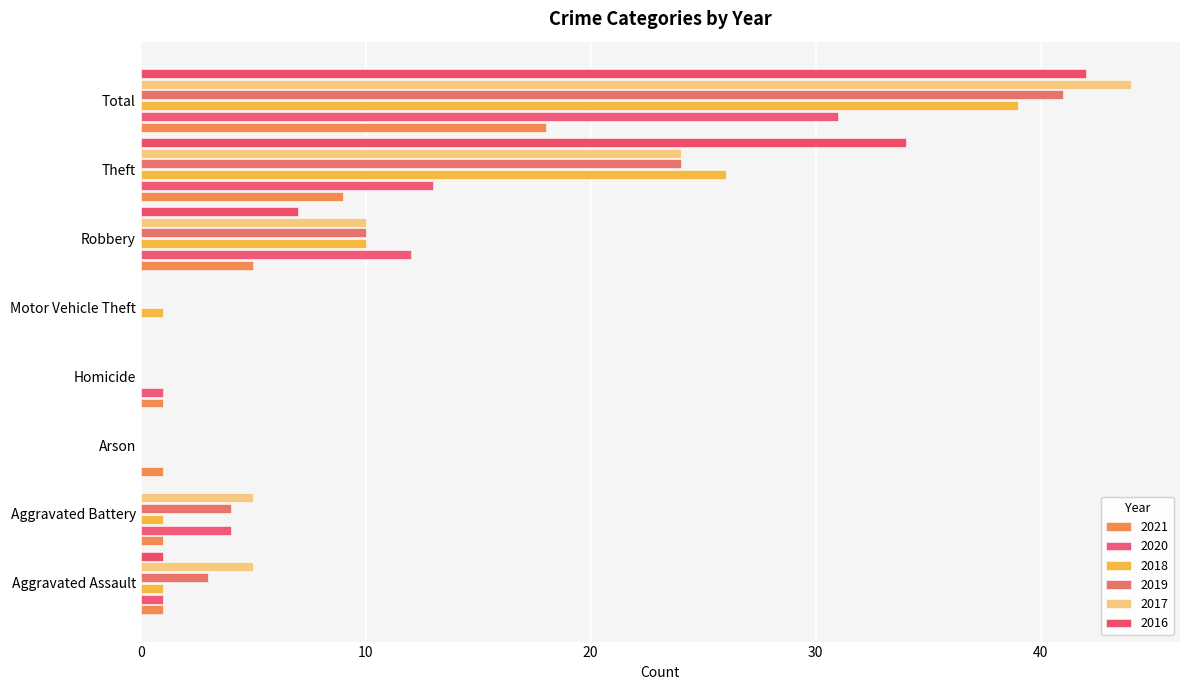

How many categories are shown in the chart?

8